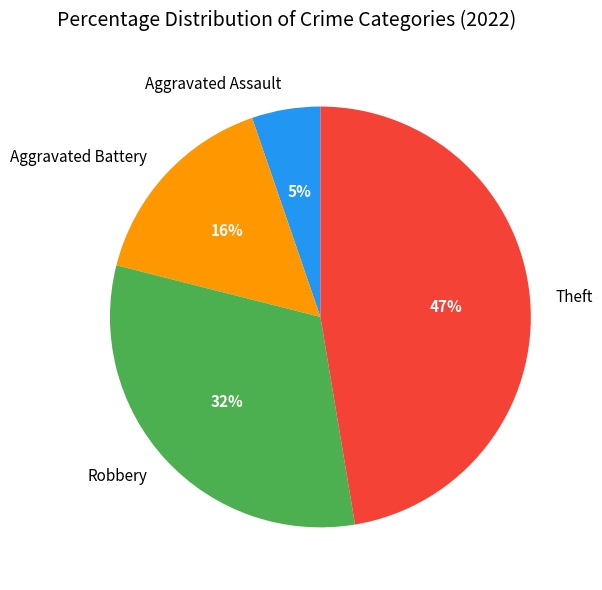

Is the sum of Aggravated Battery and Robbery greater than half?

No